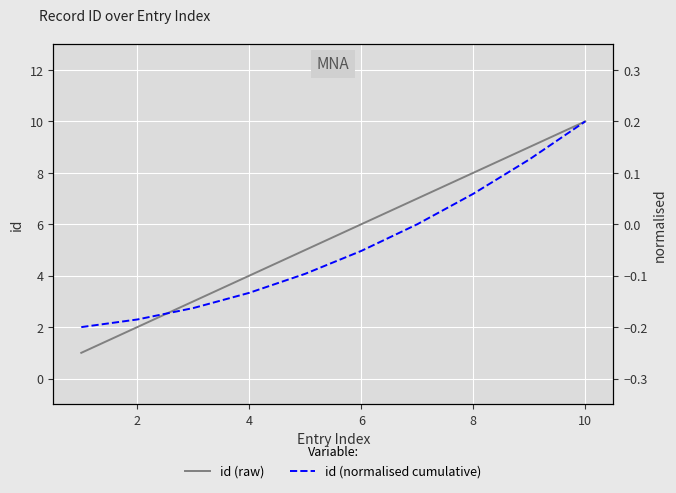

At 8, list the series in order from largest to smallest.

id (raw), id (normalised cumulative)